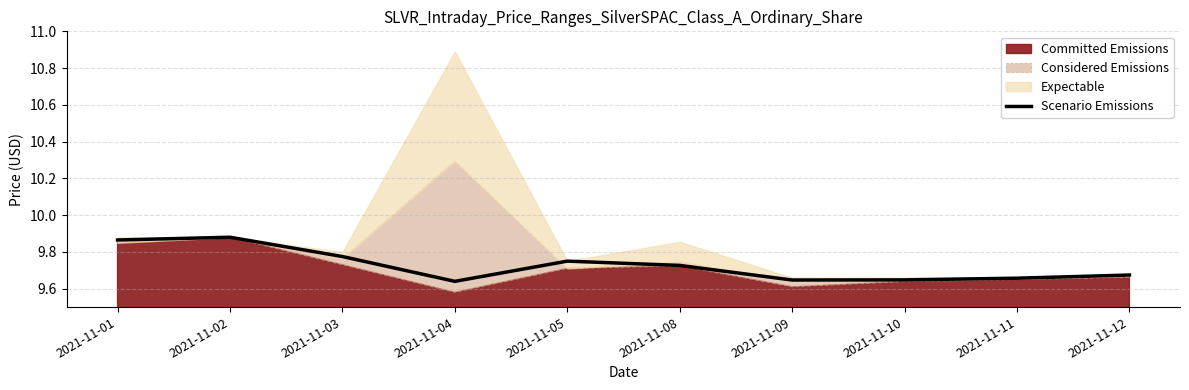

What is the sum of the values at 2021-11-12 and 2021-11-02?

19.6